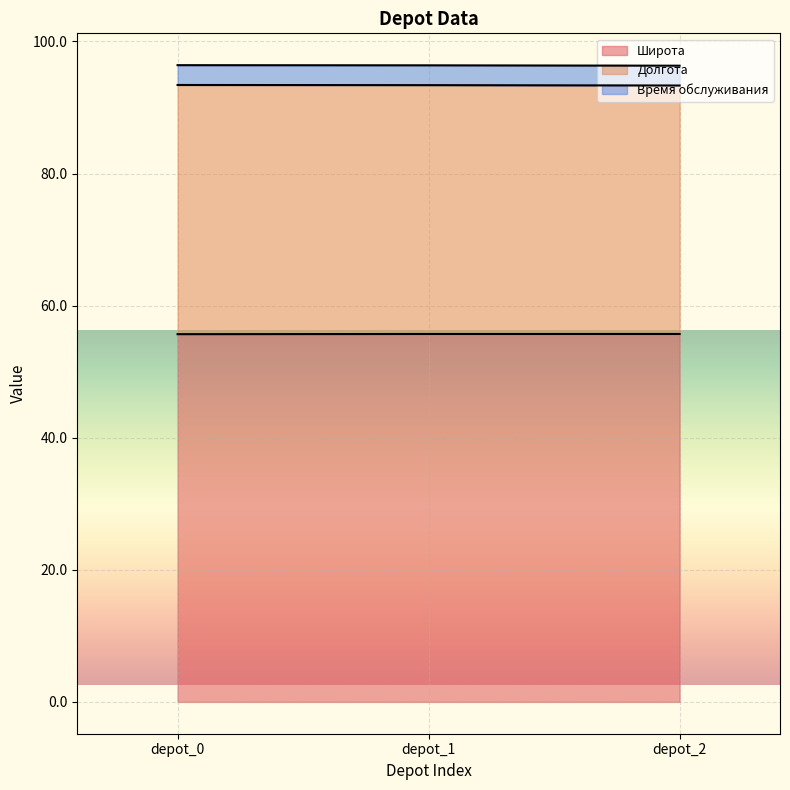

What are all the series names shown in the legend?

Широта, Долгота, Время обслуживания